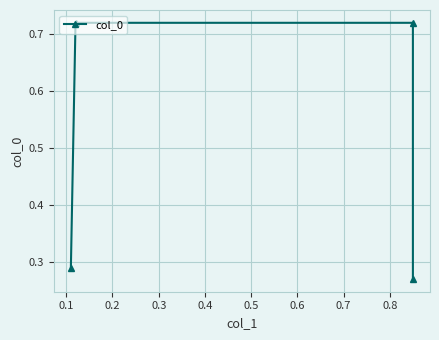

What is the greatest value displayed?

0.7